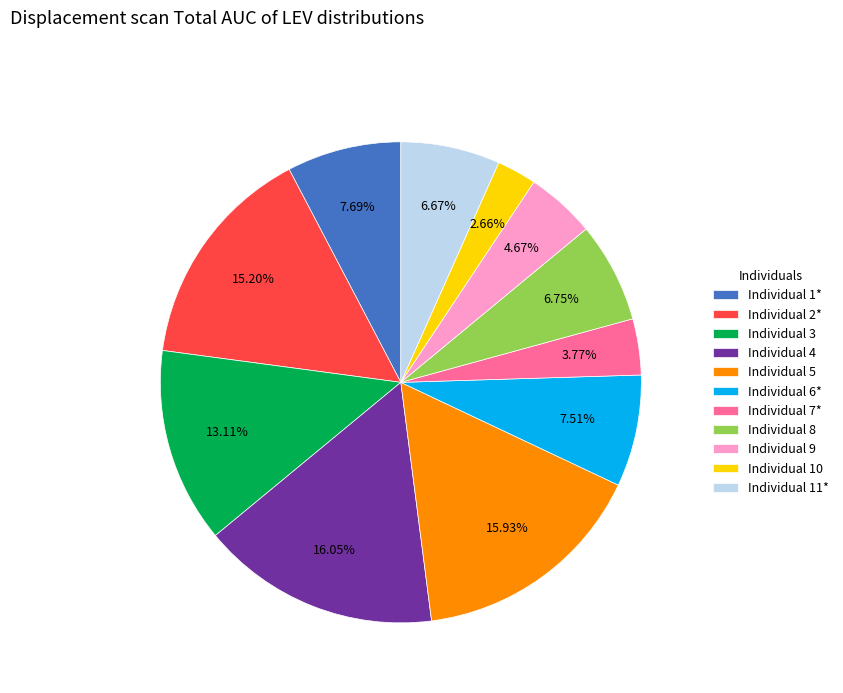

Do Individual 5 and Individual 11* together represent more than half of the pie?

No